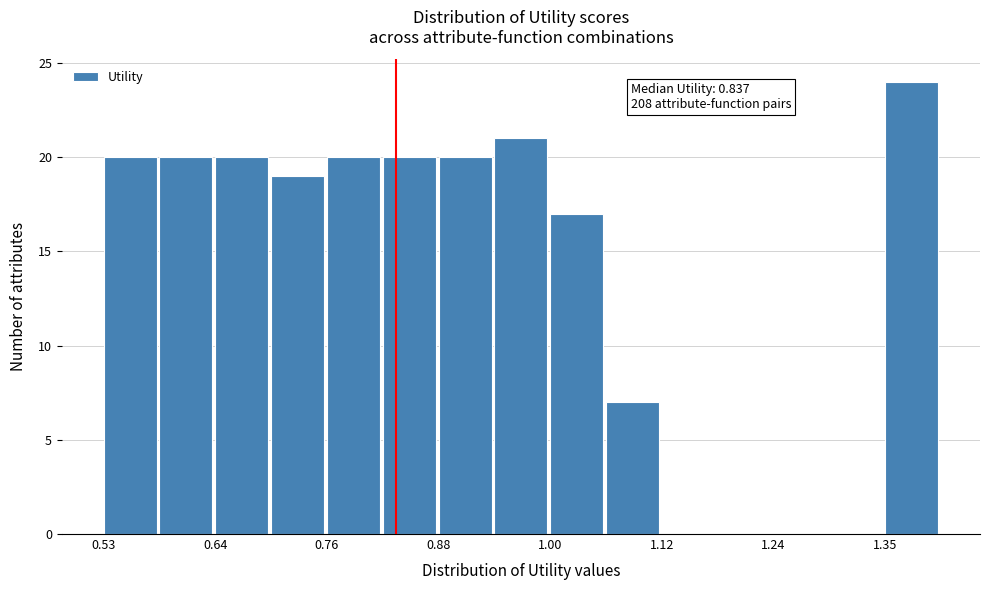

Around what value on the x-axis is the tallest bar? Give the approximate position of its centre, as read against the axis.

1.38